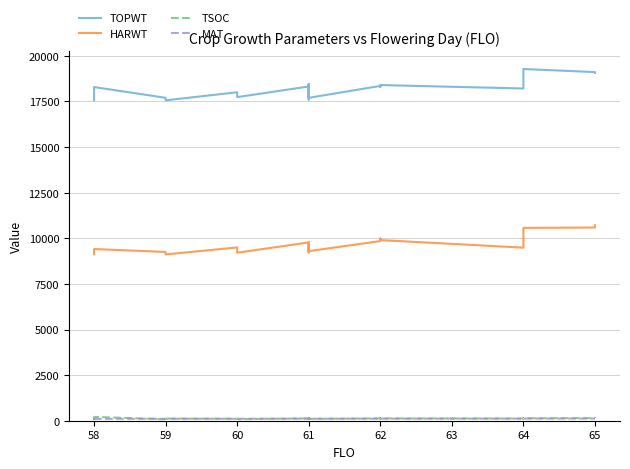

Count the number of categories in the chart.

33